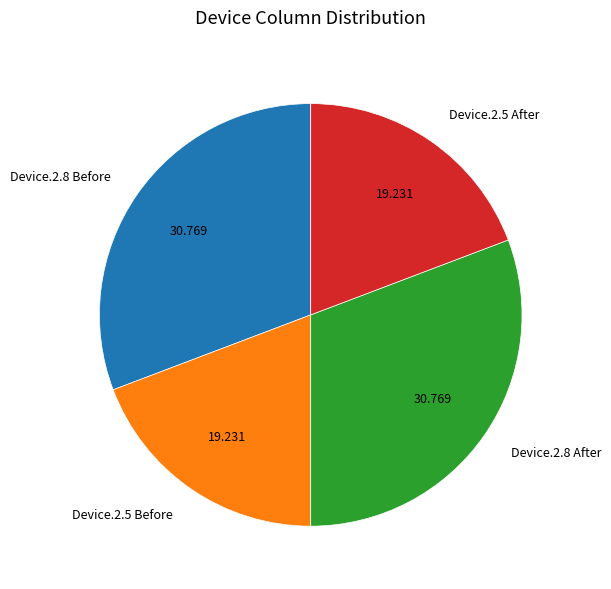

True or false: Device.2.5 Before accounts for 19% of the total.

True